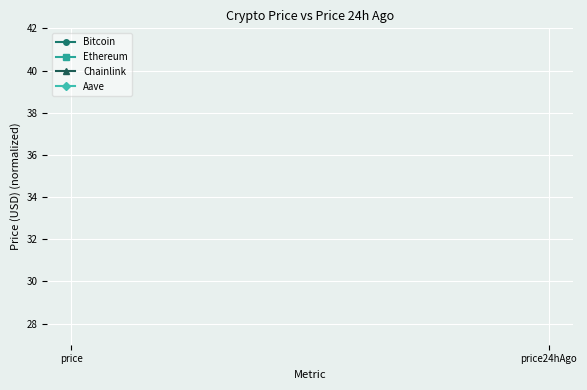

At price24hAgo, list the series in order from smallest to largest.

Chainlink, Ethereum, Bitcoin, Aave